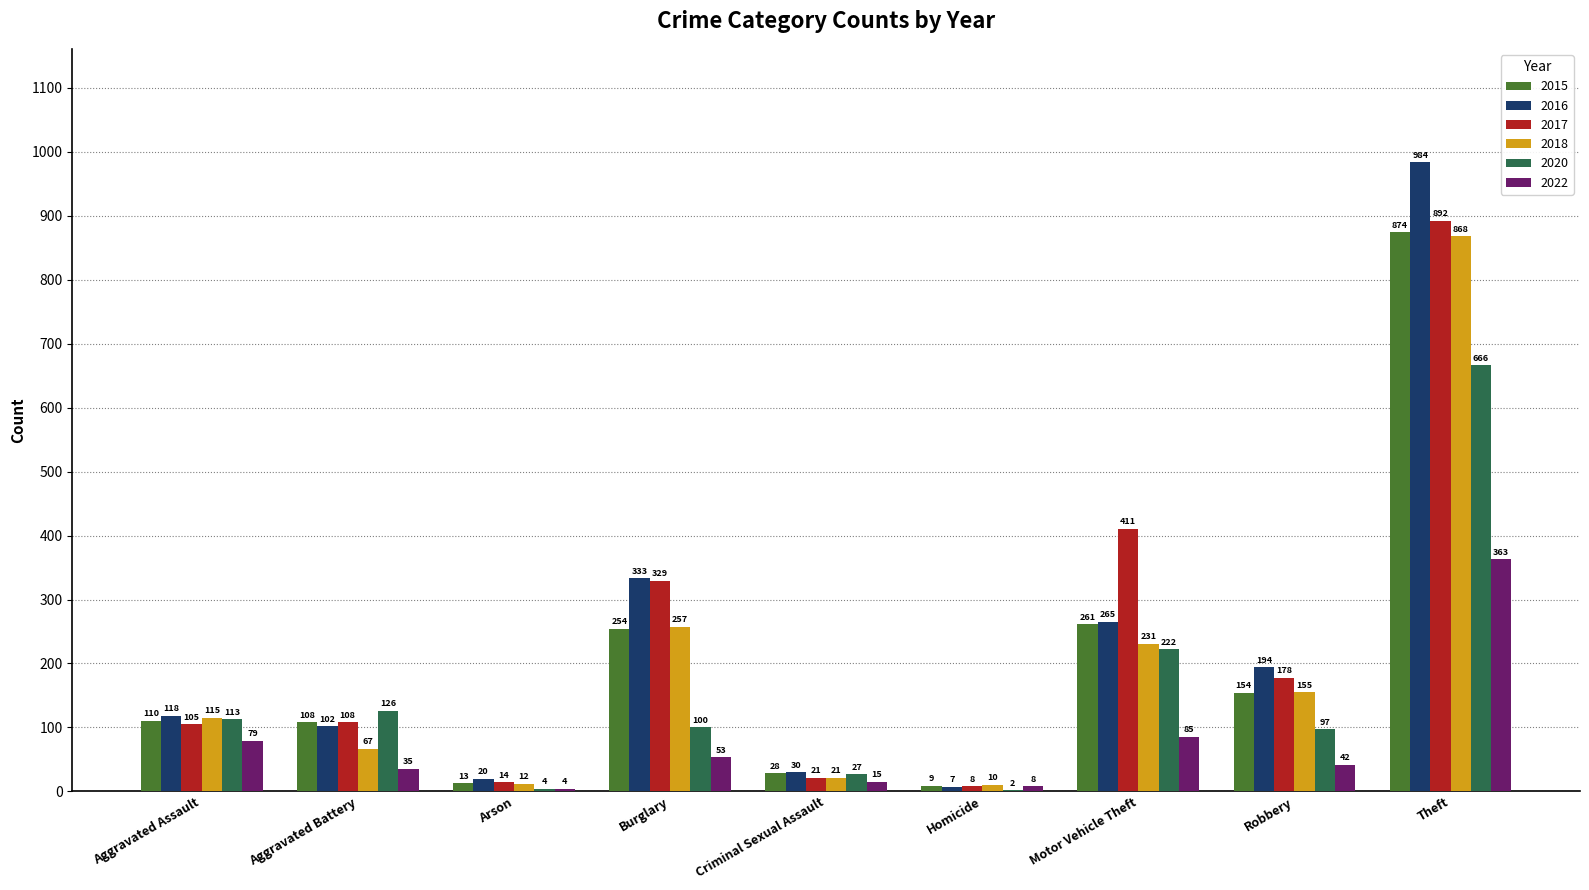

Is it true that 2015 equals 89 at Robbery?

False